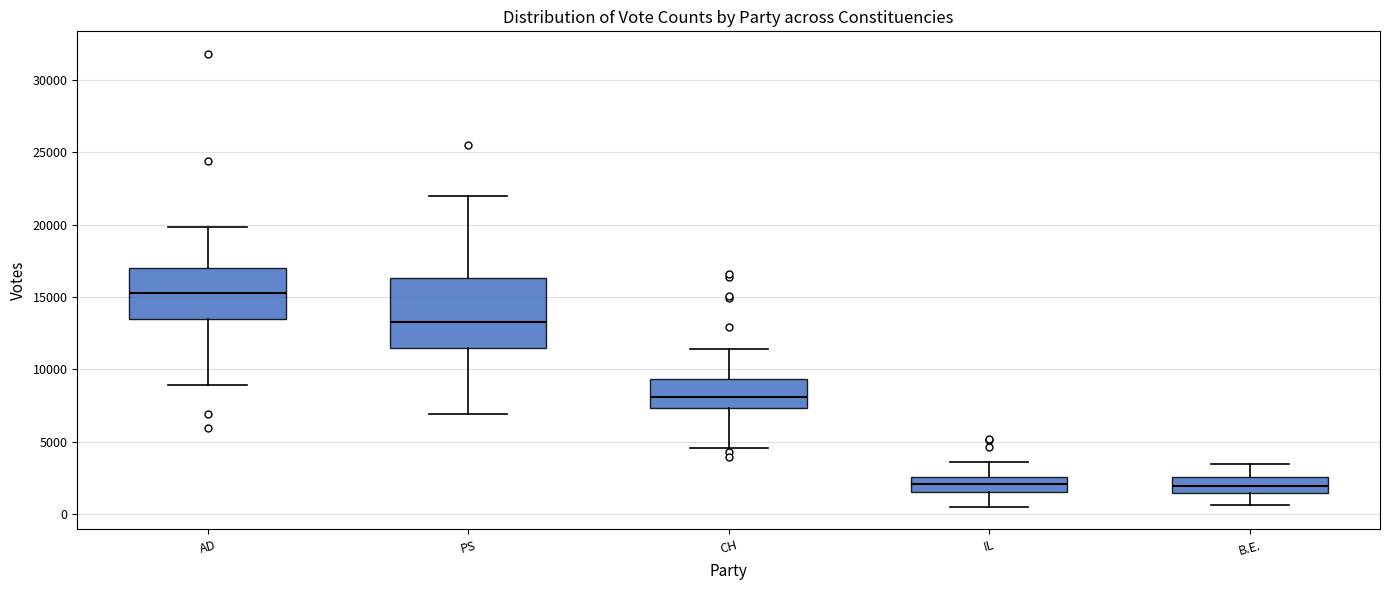

Reading left to right, transcribe this box plot: for each box, give where its median line is, the range the box spans, and where its two whiskers end, as read against the y-axis. The values are not printed on the chart, so give them approximately, as read against the axis.

AD: median 15500, box 13500 to 17000, whiskers 9000 to 20000
PS: median 13000, box 11500 to 16500, whiskers 7000 to 22000
CH: median 8000, box 7500 to 9500, whiskers 4500 to 11500
IL: median 2000, box 1500 to 2500, whiskers 500 to 3500
B.E.: median 2000, box 1500 to 2500, whiskers 500 to 3500